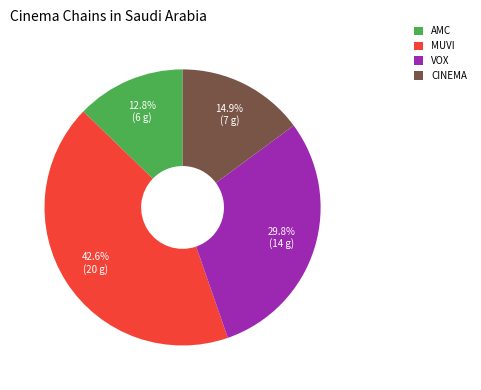

Between AMC and MUVI, which is larger?

MUVI